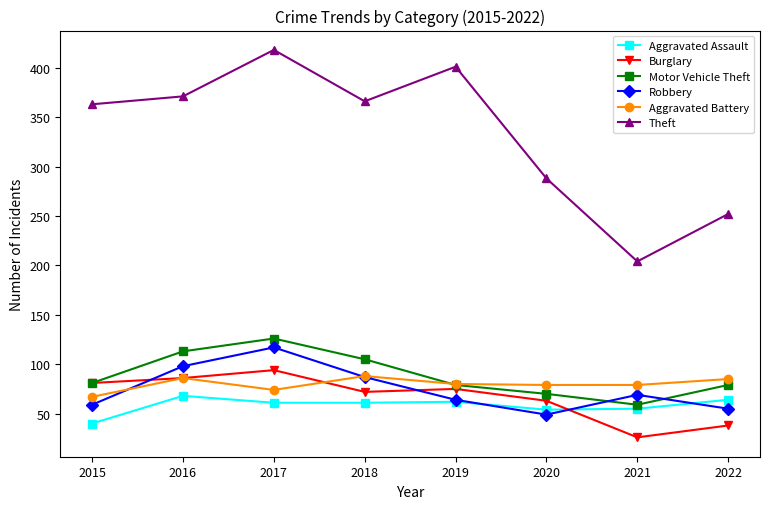

At which label does Aggravated Assault first exceed 61?

2016